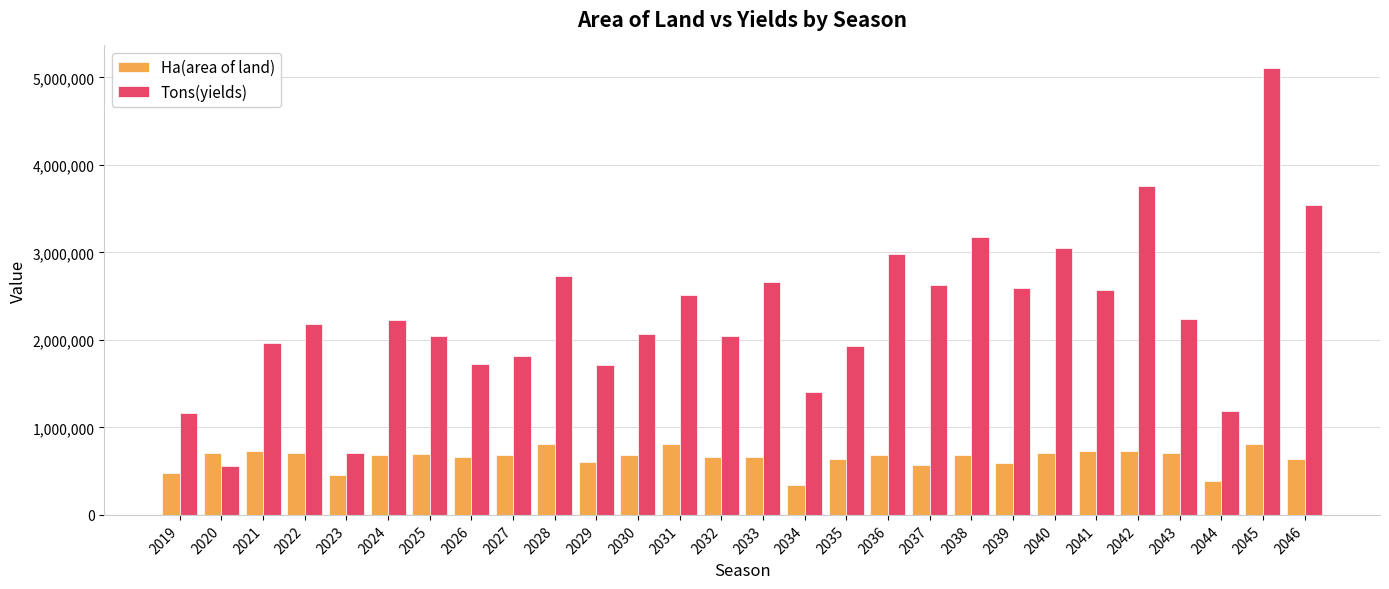

What are all the series names shown in the legend?

Ha(area of land), Tons(yields)